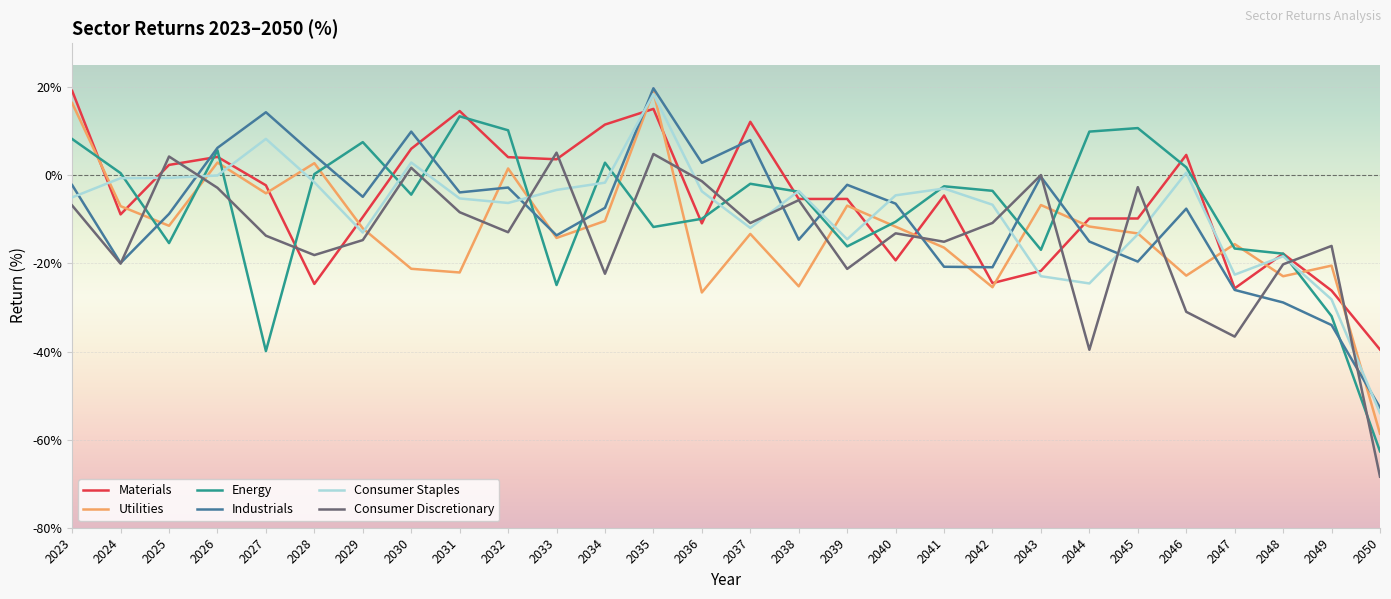

What is the spread (max minus min) of values at 2040?

14.8